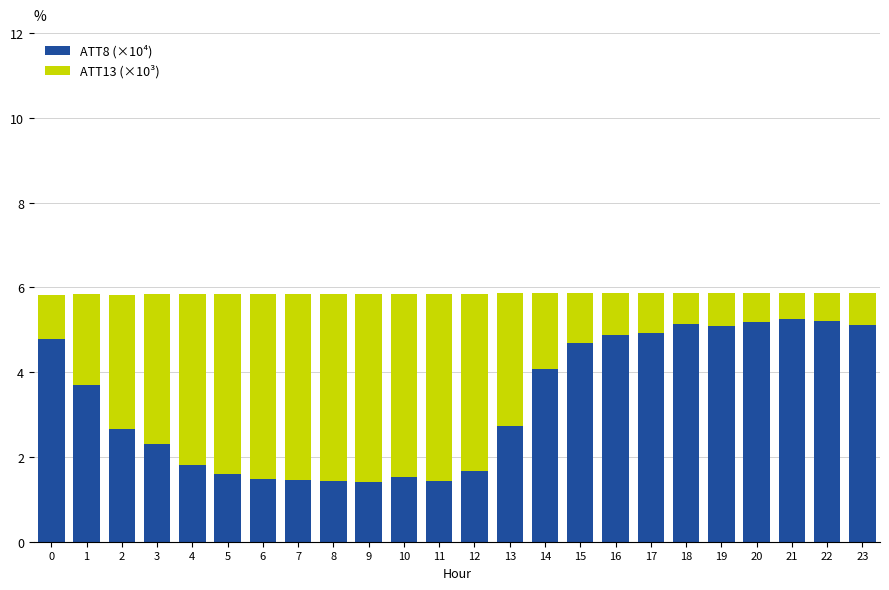

What is the average value of the ATT8 (×10⁴) series?

3.3